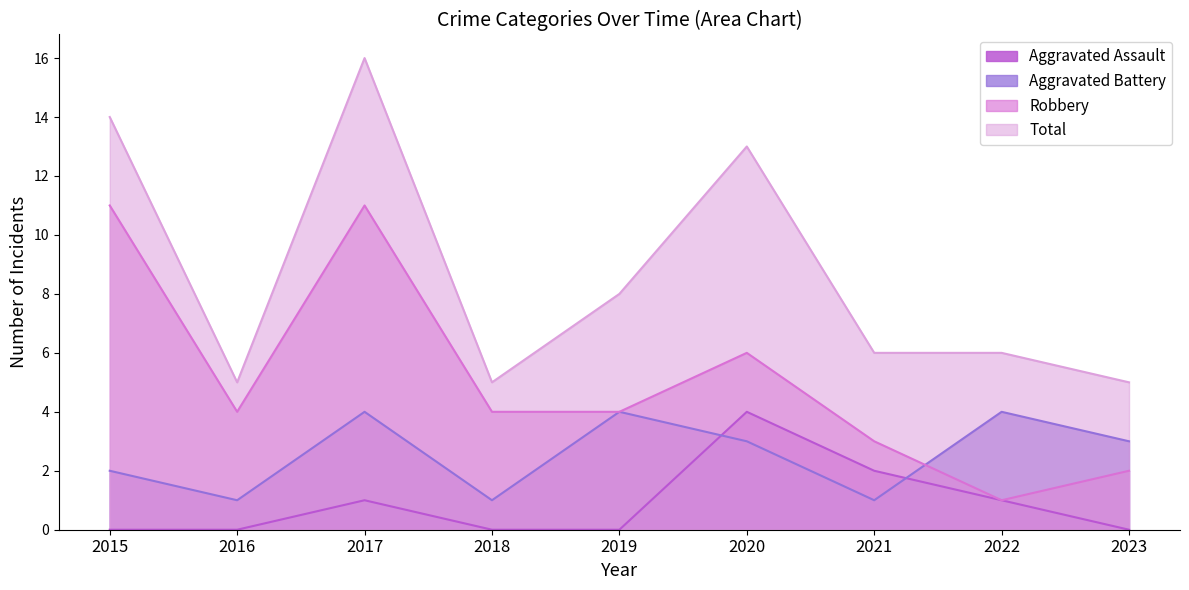

Rank the series by their maximum value, from highest to lowest.

Total, Robbery, Aggravated Assault, Aggravated Battery